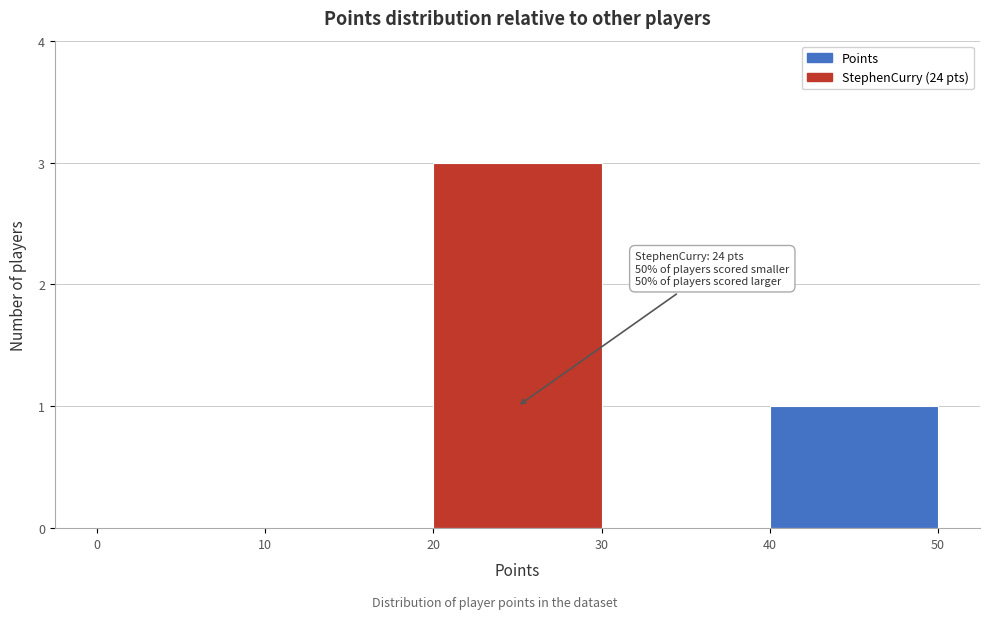

Which range on the x-axis has the tallest bar?

20 to 30